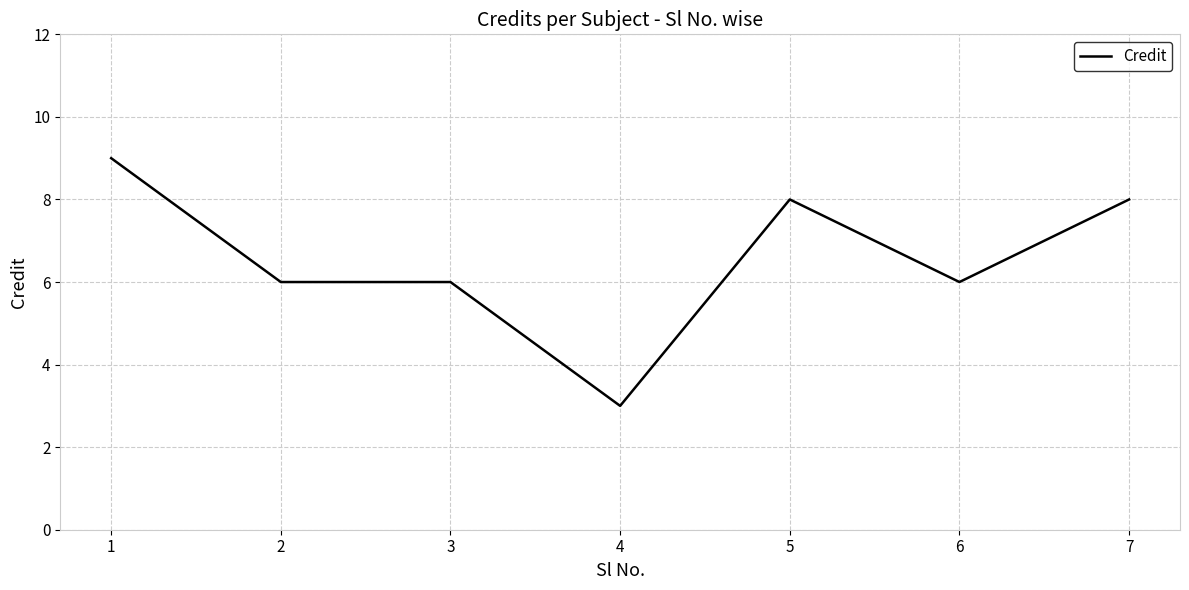

What is the smallest value displayed?

3